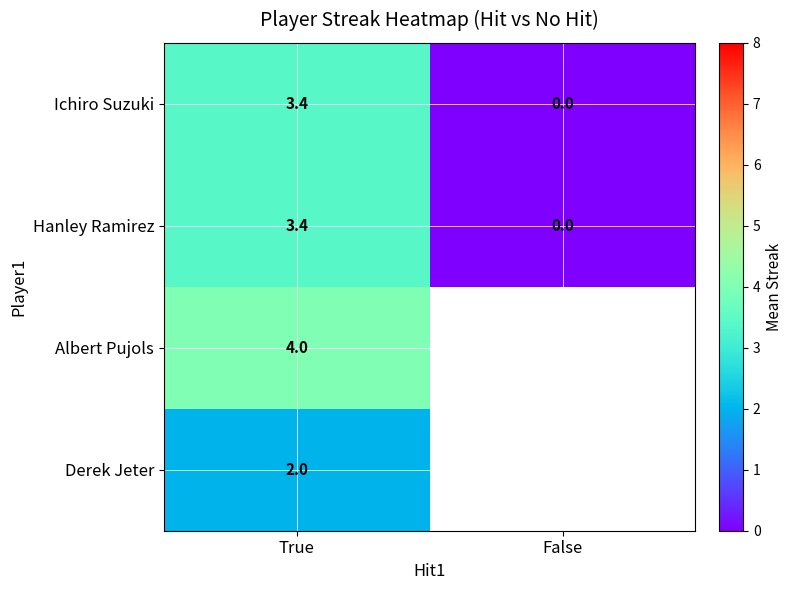

What is the total value across all series at True?

12.8